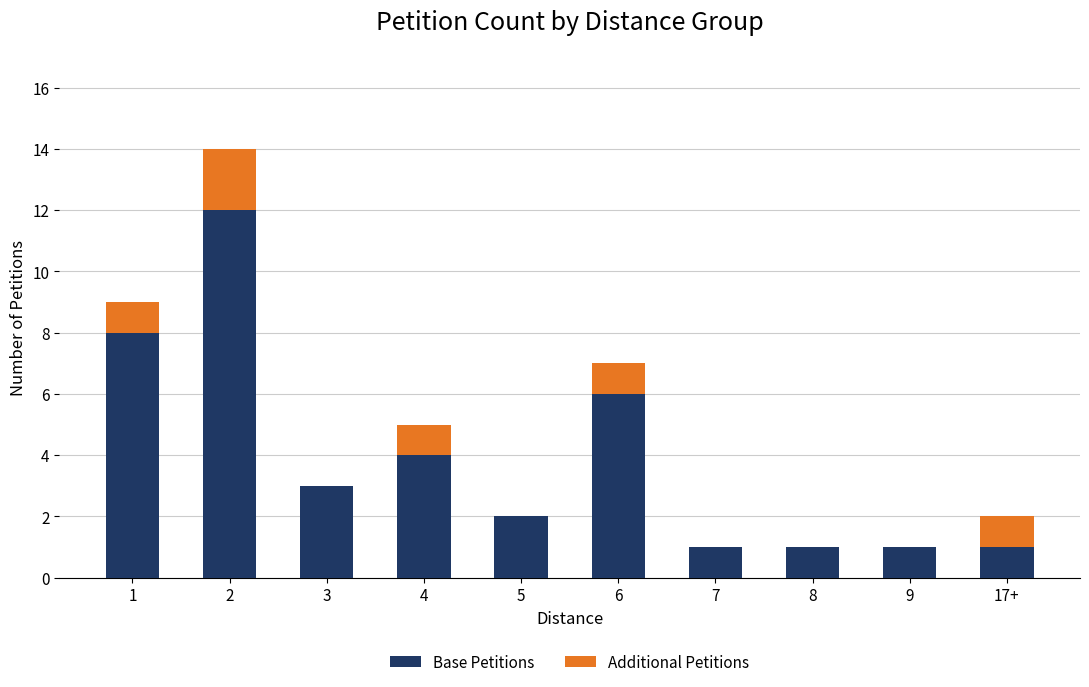

What is the sum of all Base Petitions values?

39